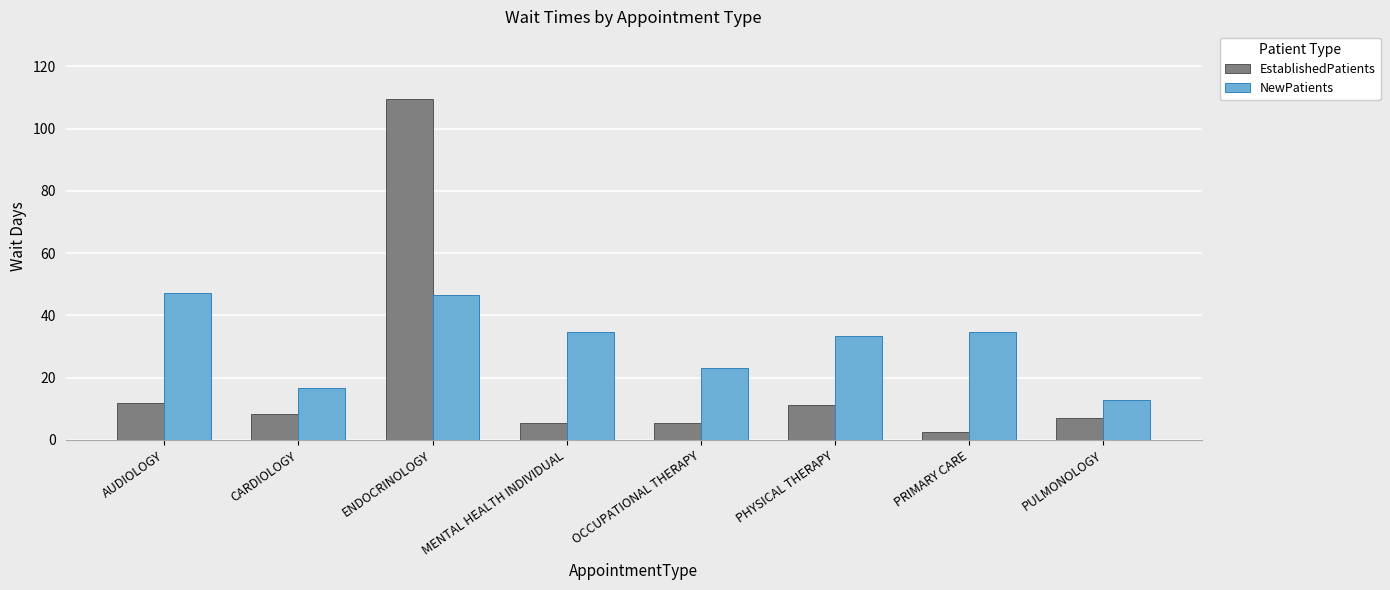

What is the label of the 4th bar from the right?

OCCUPATIONAL THERAPY